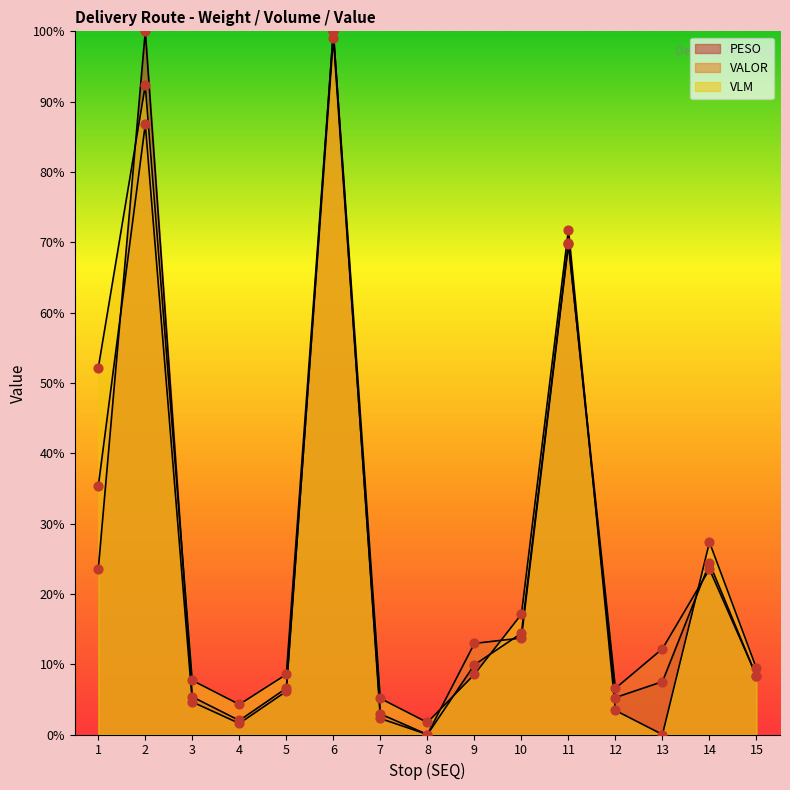

What is the total value across all series at 1?

111.0